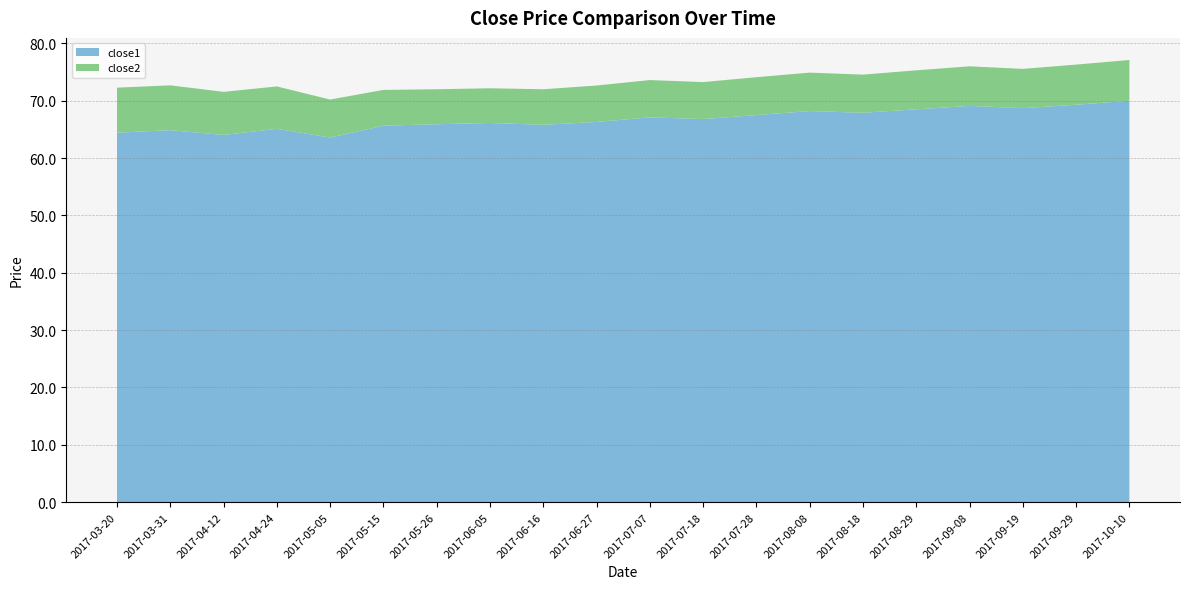

Reading right to left, transcribe all the data shown in this chart.

close1: 70.0	69.3	68.7	69.1	68.5	67.9	68.2	67.5	66.8	67.1	66.3	65.8	66.1	65.9	65.6	63.6	65.1	64.0	64.9	64.4
close2: 7.1	7.0	6.8	6.9	6.8	6.7	6.7	6.6	6.5	6.5	6.3	6.2	6.0	6.1	6.2	6.6	7.4	7.5	7.8	7.8